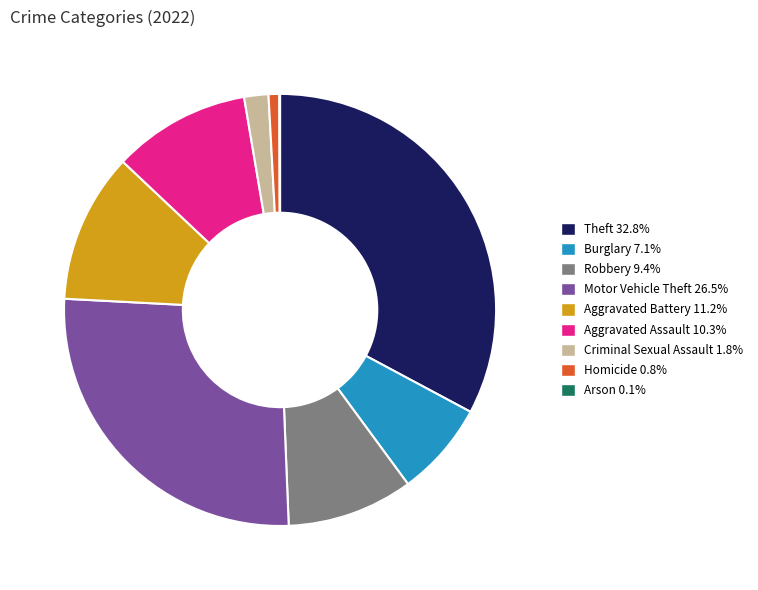

Does any single category account for the majority?

No